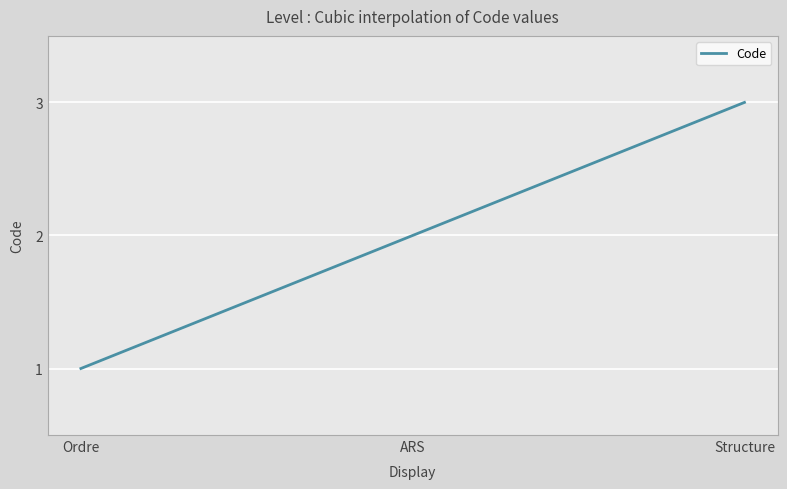

How many series are shown in this chart?

1